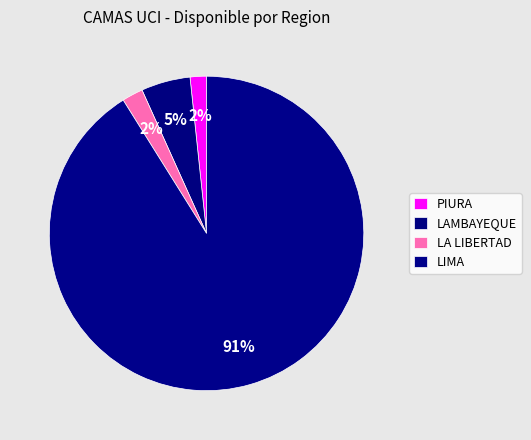

How many segments does this pie chart have?

4